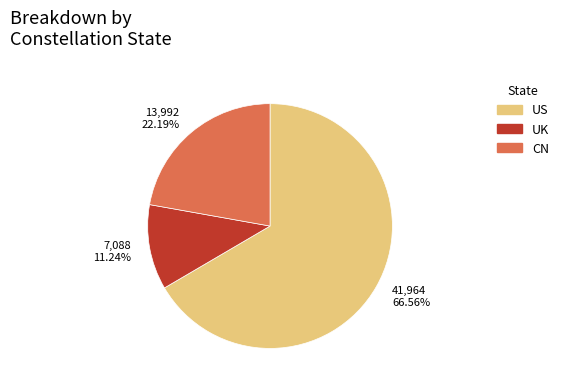

Does any single category account for the majority?

Yes